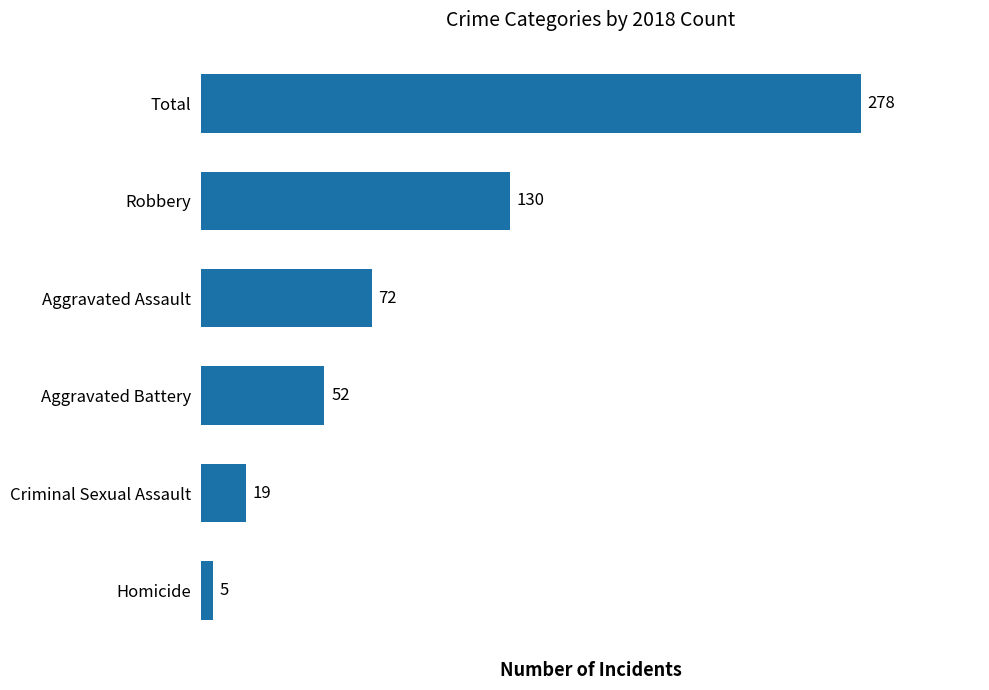

Reading top to bottom, what are all the values shown in this chart?

278	130	72	52	19	5